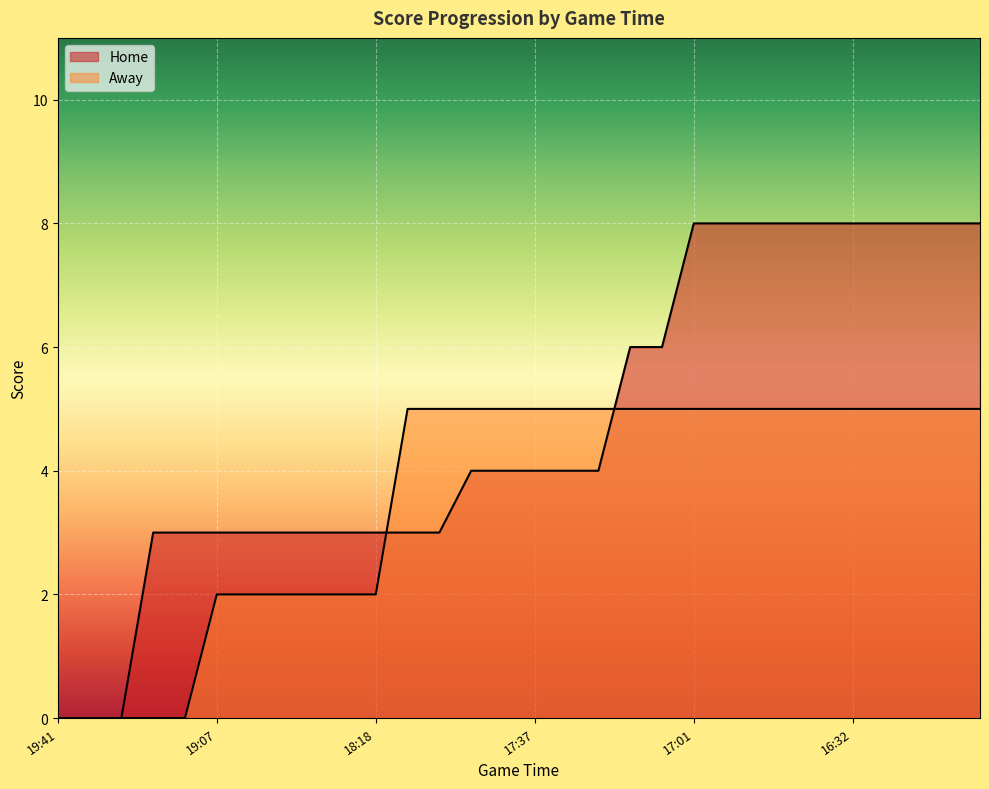

At 16:11, list the series in order from largest to smallest.

Home, Away